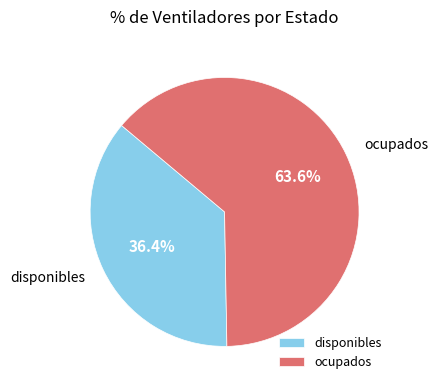

Which slice is the largest?

ocupados